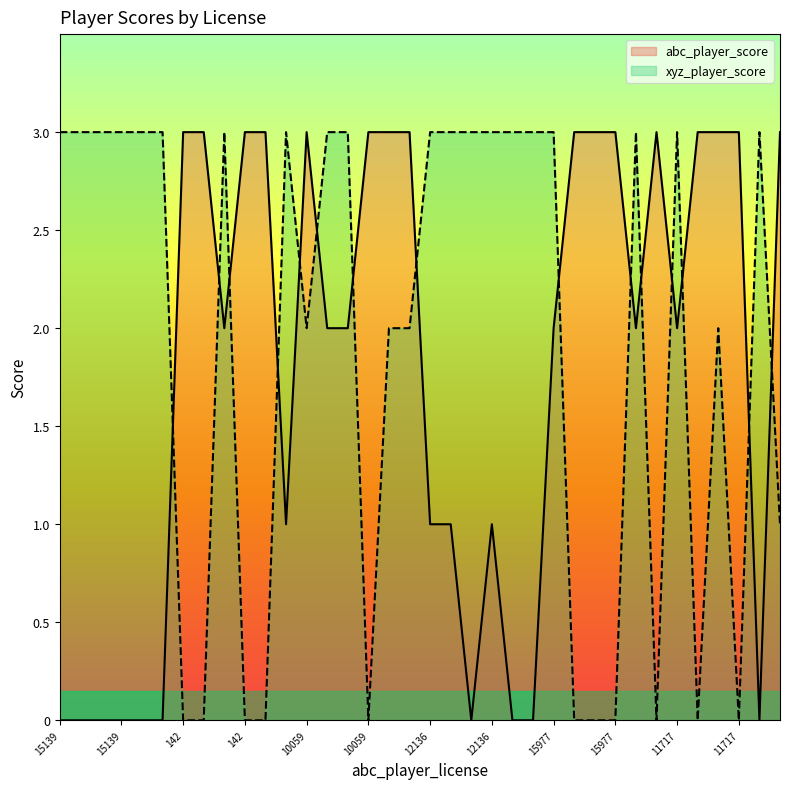

True or false: abc_player_score has more than 0 interior local peaks.

True